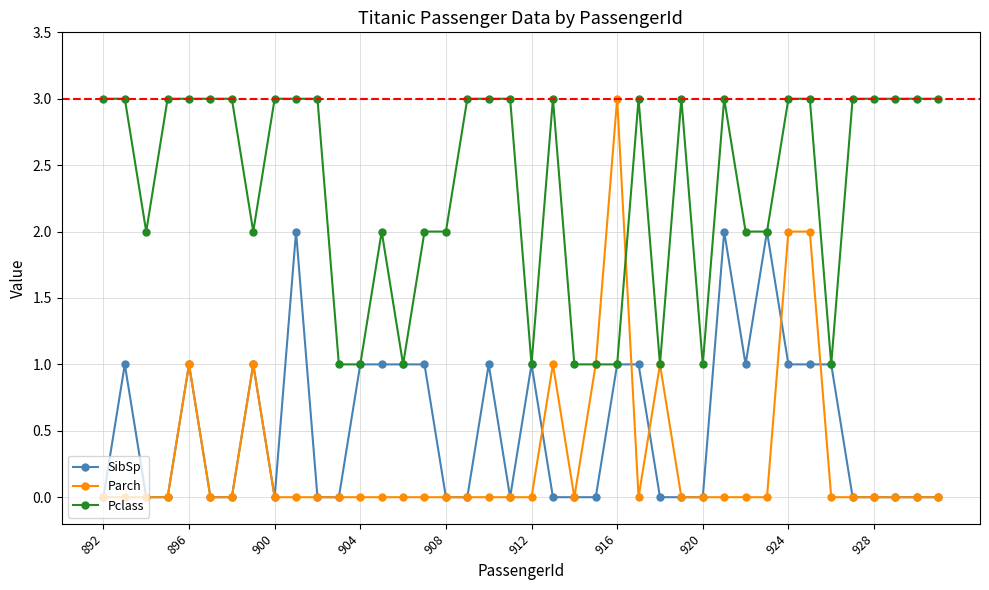

What is the highest value of the Pclass series?

3